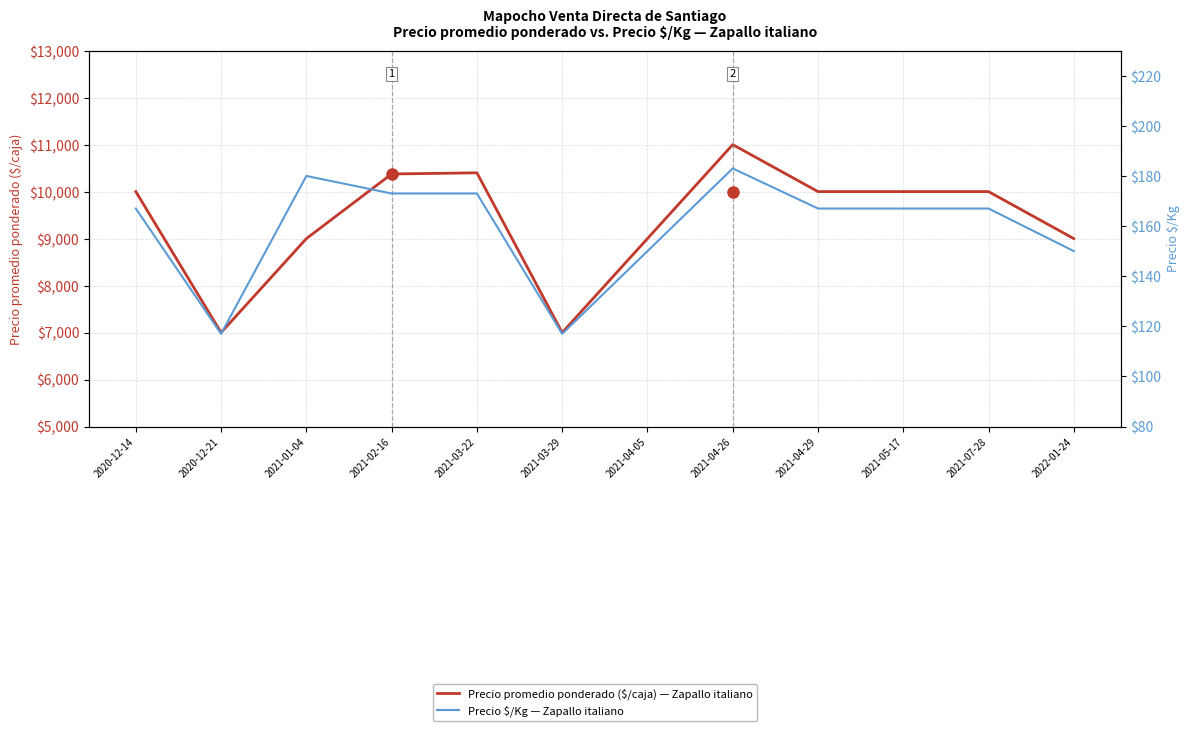

True or false: Precio promedio ponderado ($/caja) — Zapallo italiano has more than 1 interior local peaks.

True